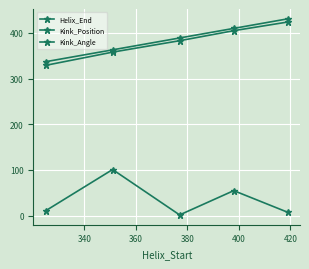

What is the sum of all Kink_Position values?

1899.0